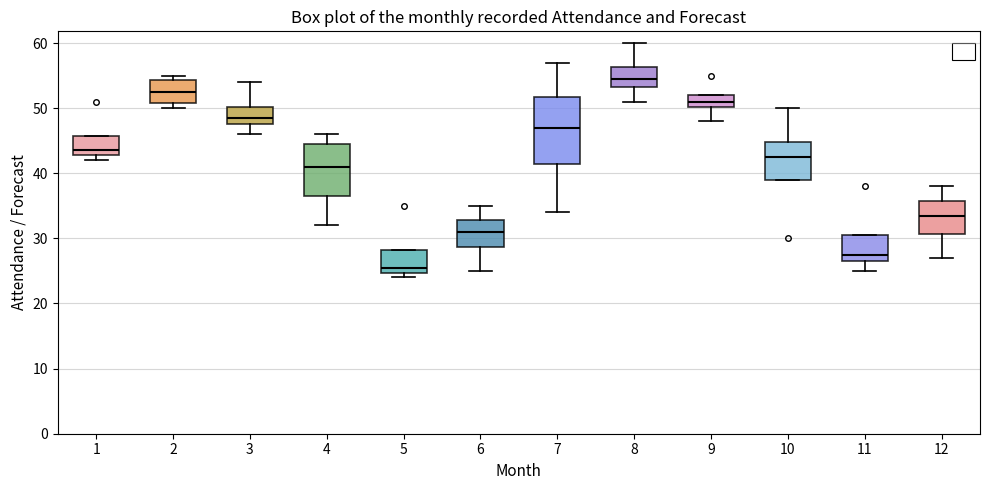

Reading left to right, read every box against the y-axis: the position of its median line, the range the box covers, and the ends of its whiskers. The values are not printed on the chart, so give them approximately, as read against the axis.

1: median 44, box 43 to 46, whiskers 42 to 46
2: median 53, box 51 to 54, whiskers 50 to 55
3: median 49, box 48 to 50, whiskers 46 to 54
4: median 41, box 37 to 45, whiskers 32 to 46
5: median 26, box 25 to 28, whiskers 24 to 28
6: median 31, box 29 to 33, whiskers 25 to 35
7: median 47, box 42 to 52, whiskers 34 to 57
8: median 55, box 53 to 56, whiskers 51 to 60
9: median 51, box 50 to 52, whiskers 48 to 52
10: median 43, box 39 to 45, whiskers 39 to 50
11: median 28, box 27 to 31, whiskers 25 to 31
12: median 34, box 31 to 36, whiskers 27 to 38